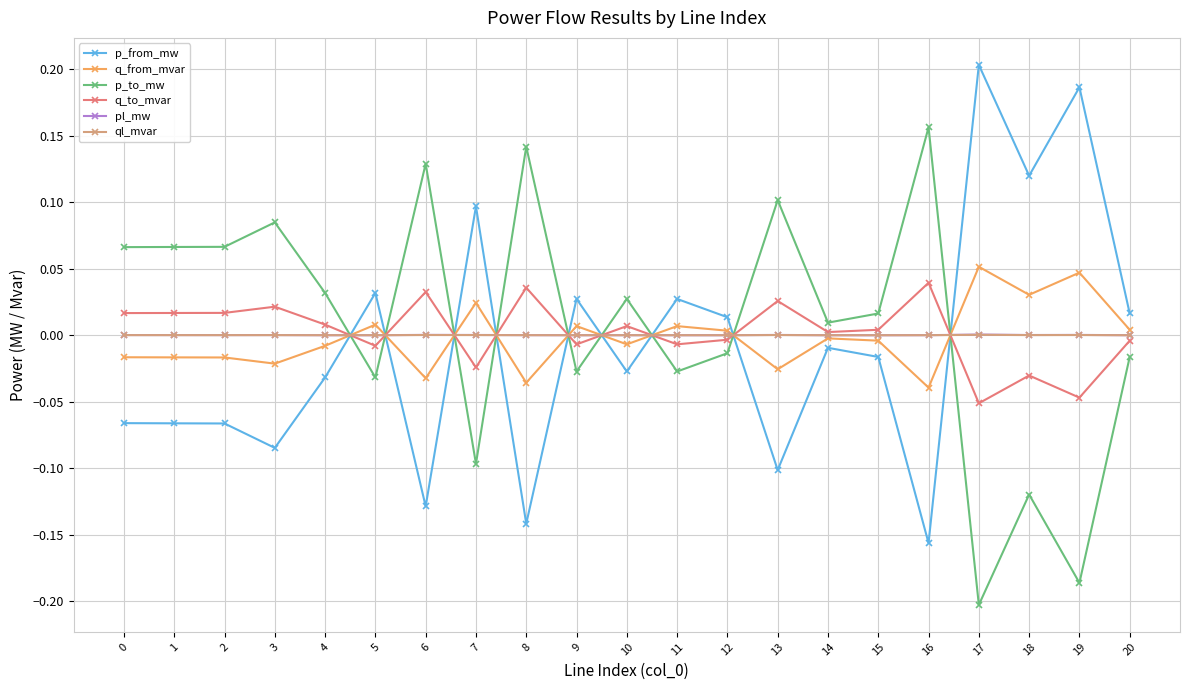

Which category has the lowest value across all series?

17